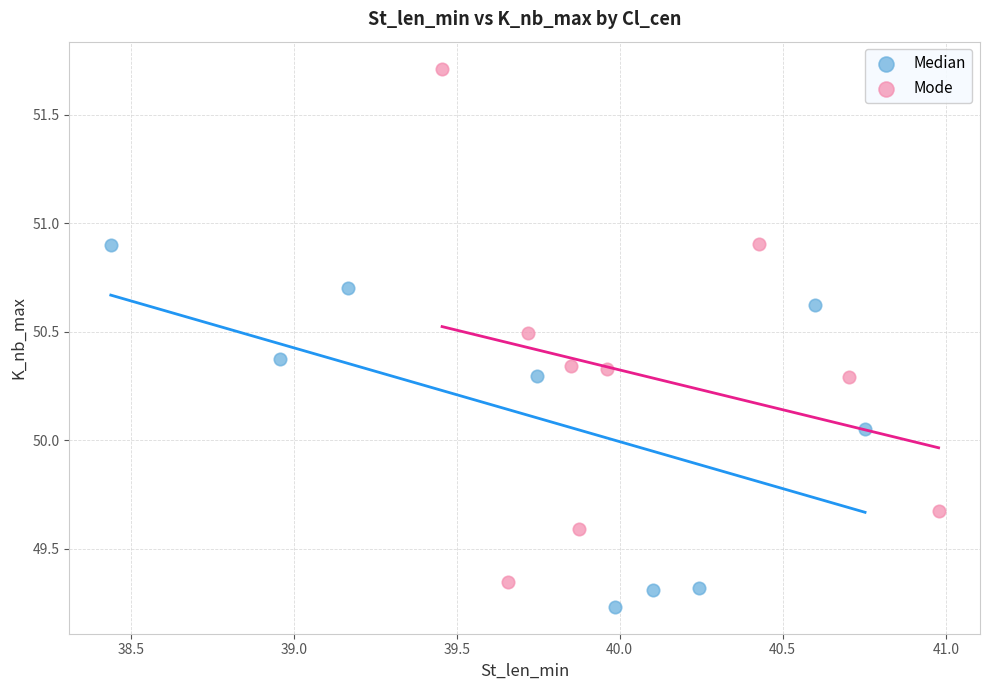

Which series reaches the maximum Y coordinate?

Mode